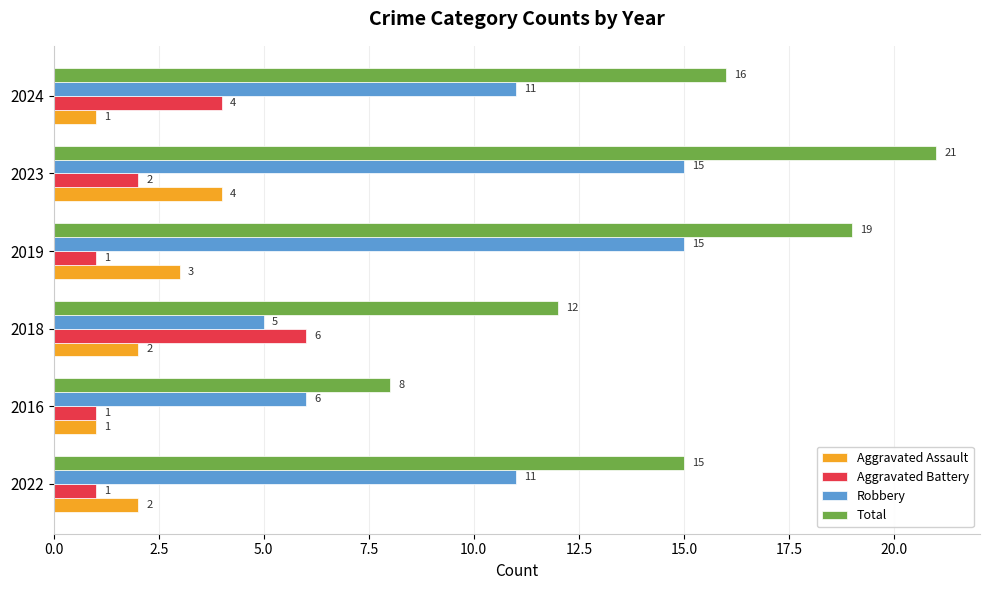

What is the difference between the maximum and minimum values in the Aggravated Battery series?

5